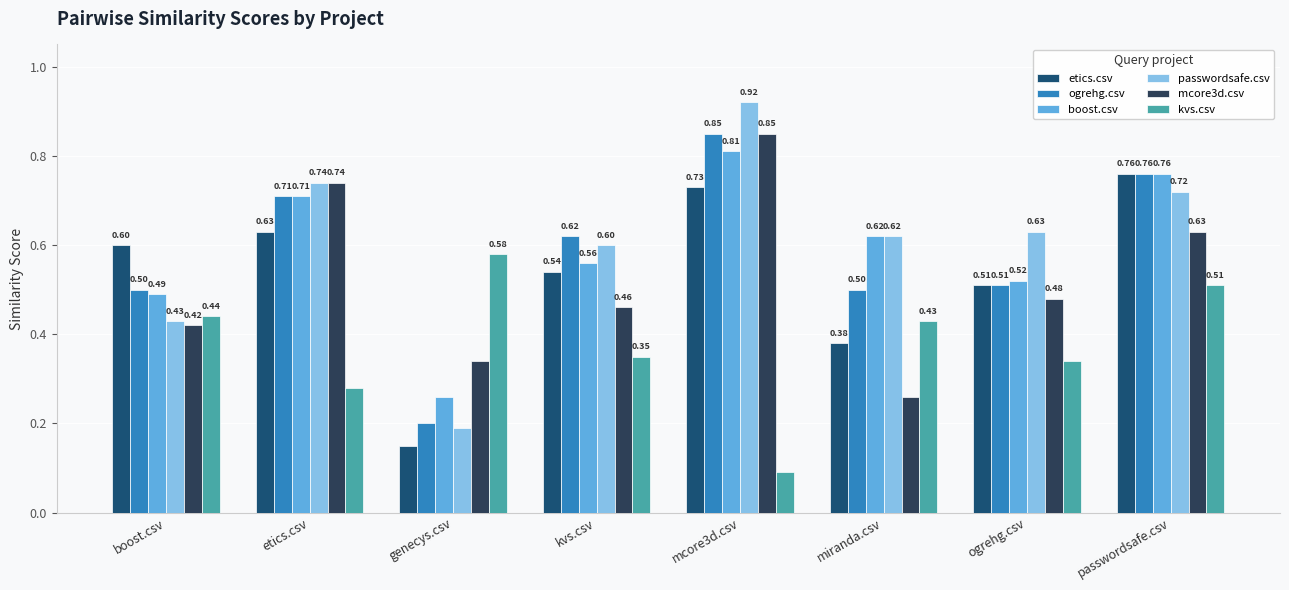

What is the total value across all series at genecys.csv?

1.7